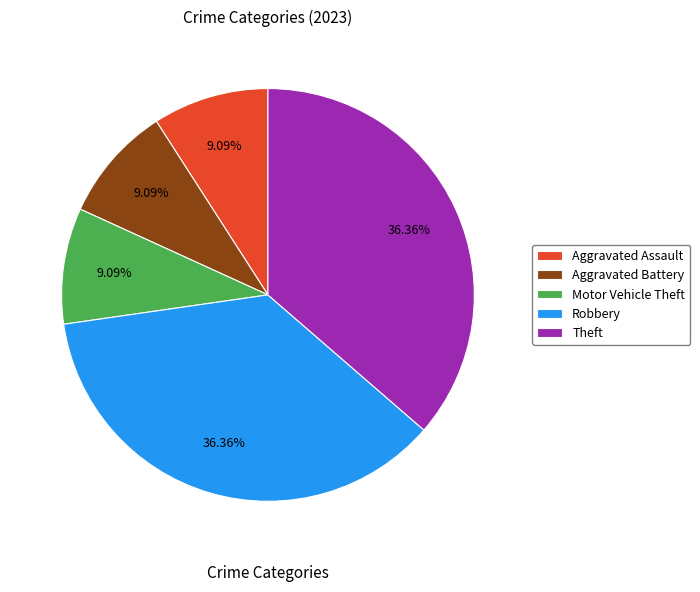

Is Aggravated Battery the majority of the pie?

No